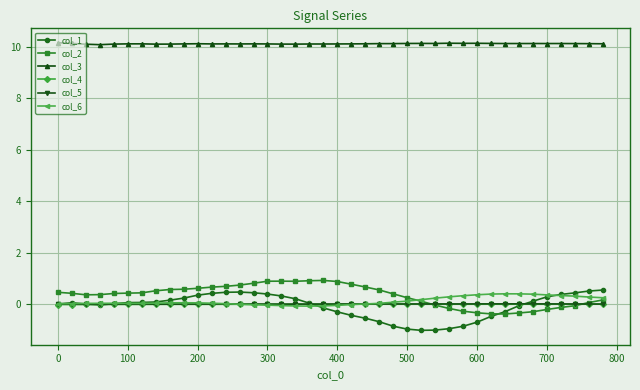

What is the sum of all col_6 values?

4.8